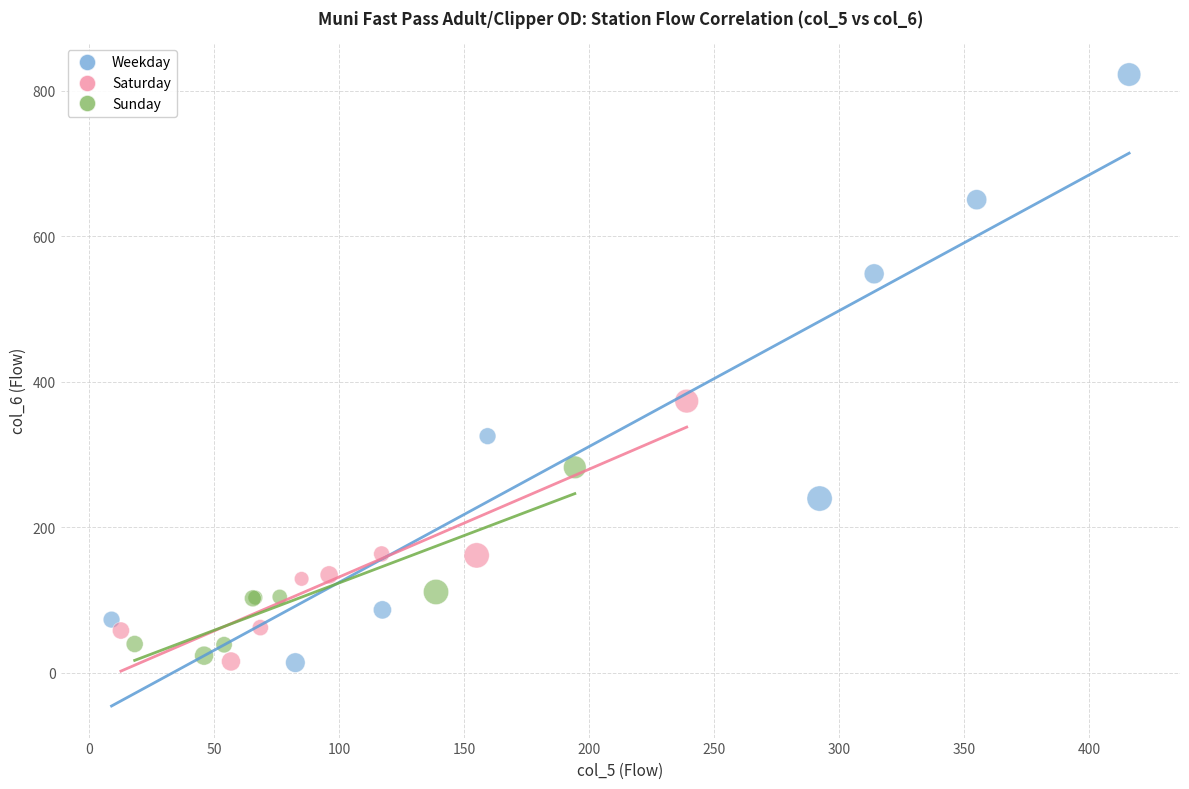

Which series contains the highest Y value?

Weekday